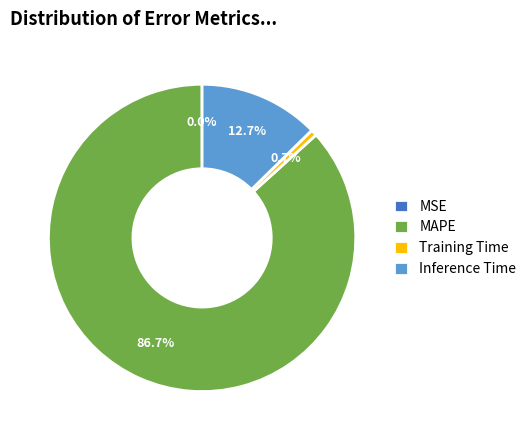

Which has a higher value, Training Time or MAPE?

MAPE